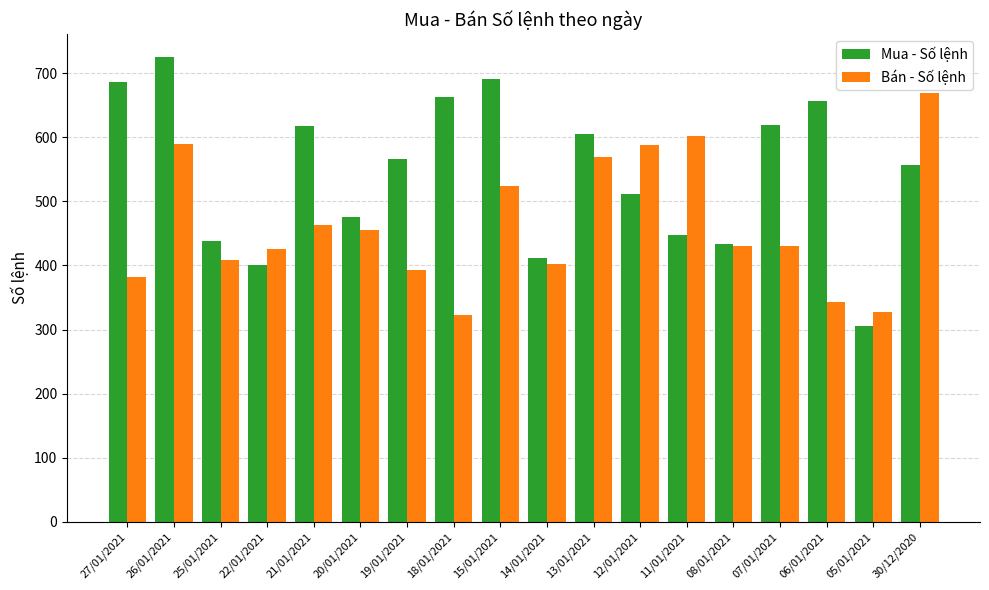

Which series has the largest total across all categories?

Mua - Số lệnh